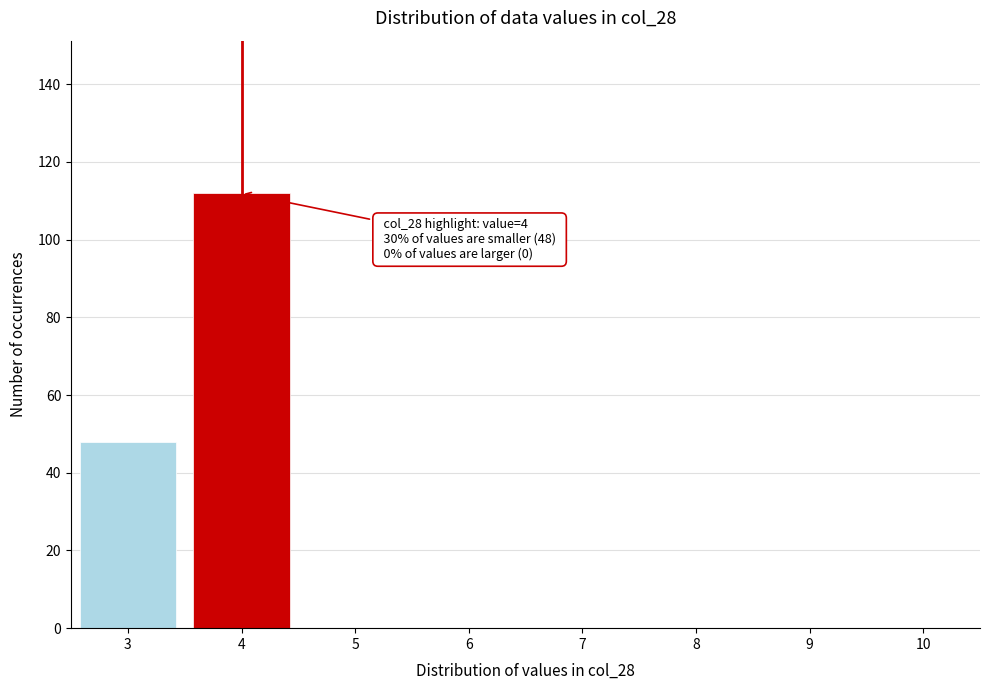

Reading right to left, extract all data points from this chart.

10=0	9=0	8=0	7=0	6=0	5=0	4=112	3=48